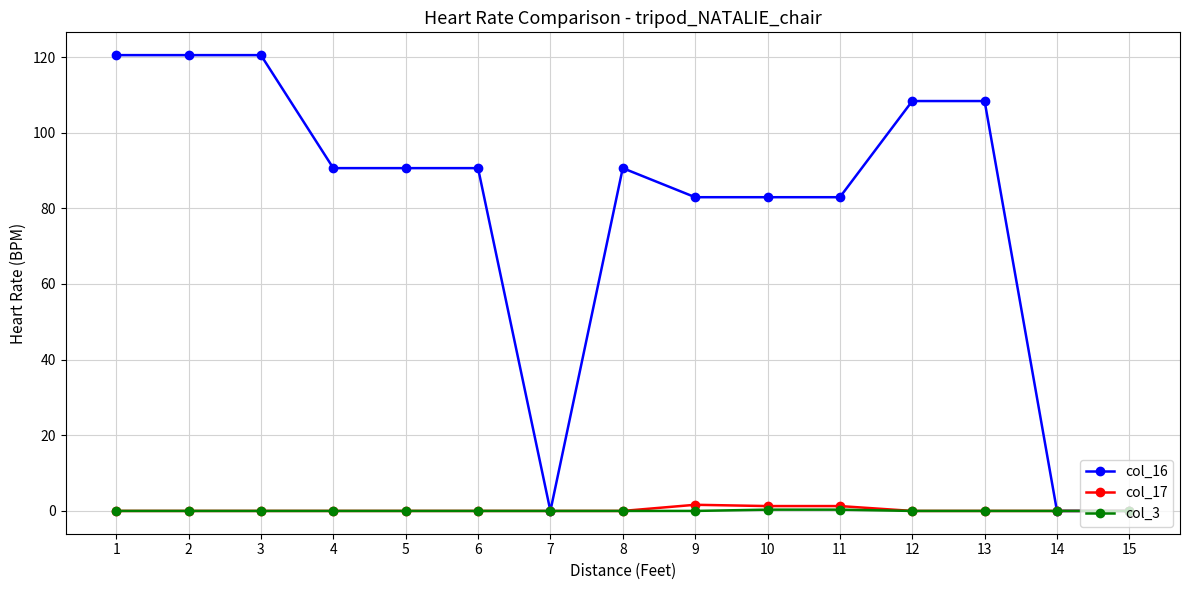

True or false: col_16 has more than 0 interior local peaks.

True